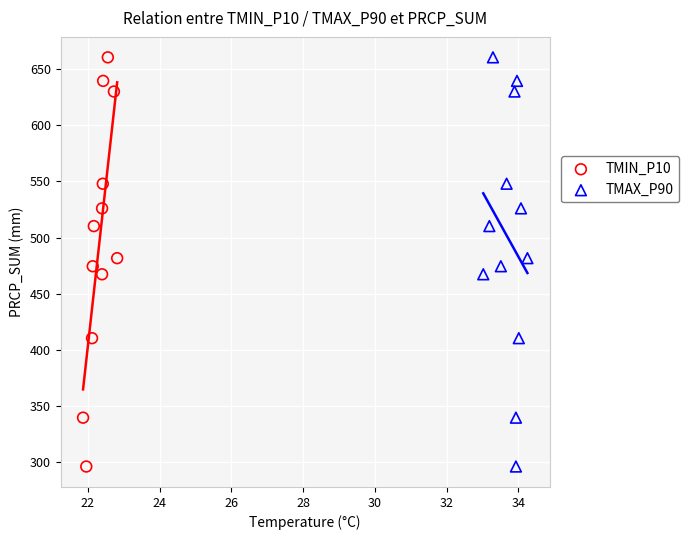

What are all the series names shown in the legend?

TMIN_P10, TMAX_P90